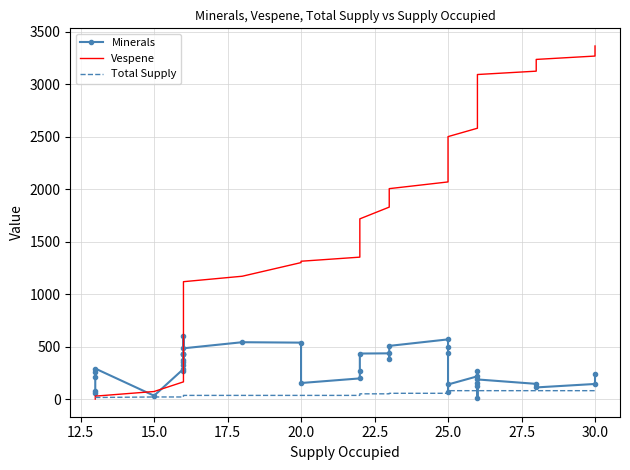

Which series has the largest total across all categories?

Vespene